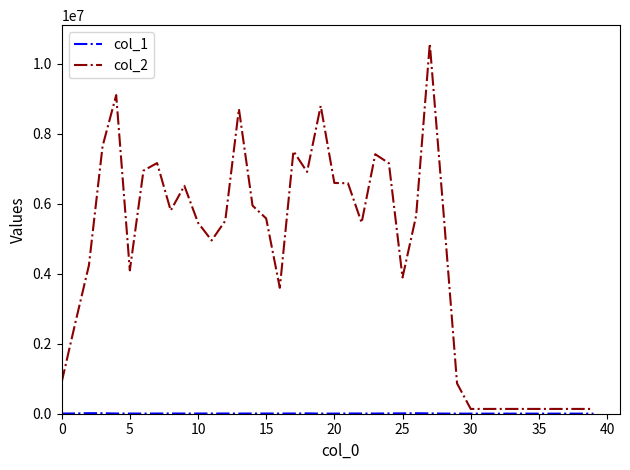

Which series has the largest range (max minus min)?

col_2